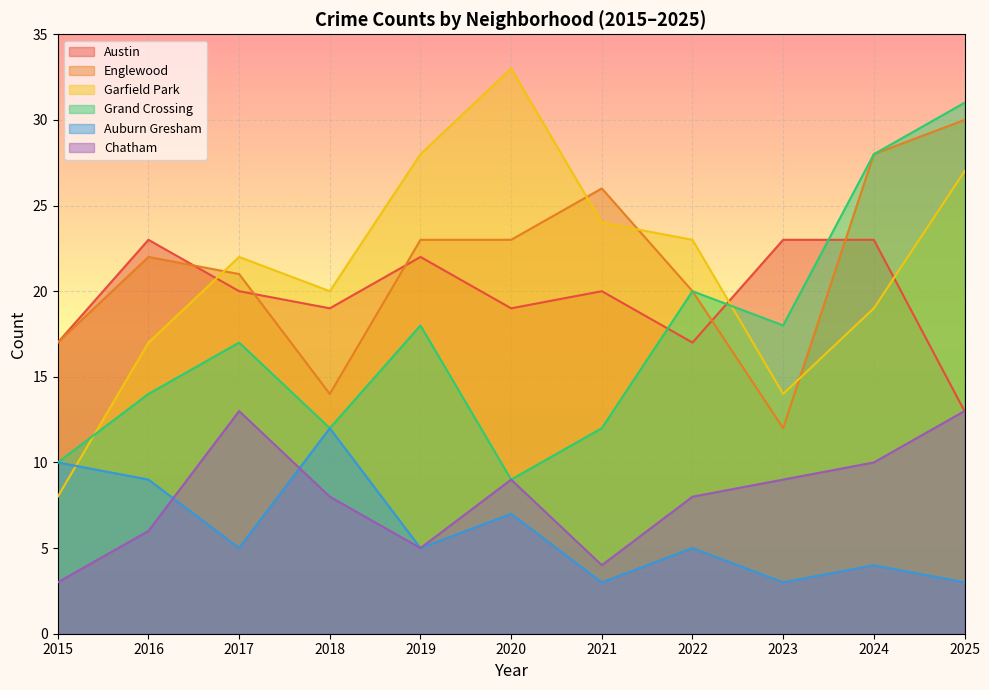

At how many categories does at least one series exceed 31?

1